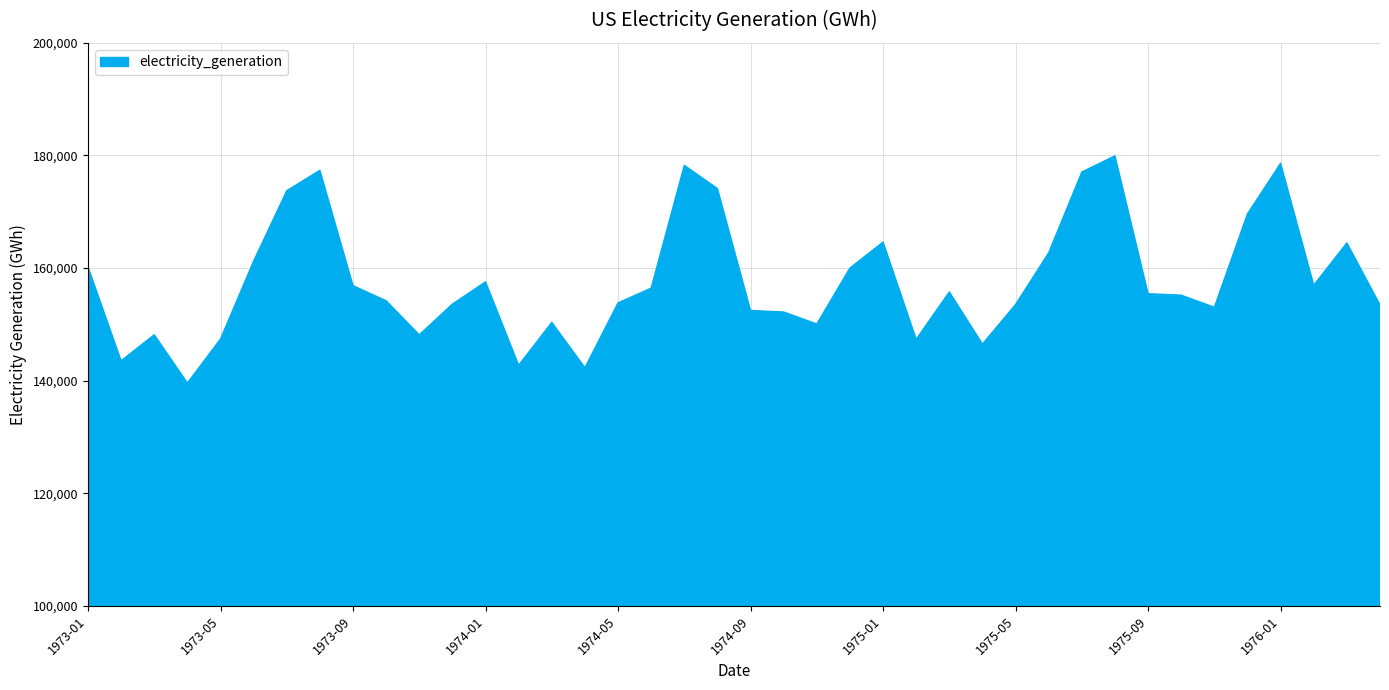

What is the minimum value shown in the chart?

139589.4